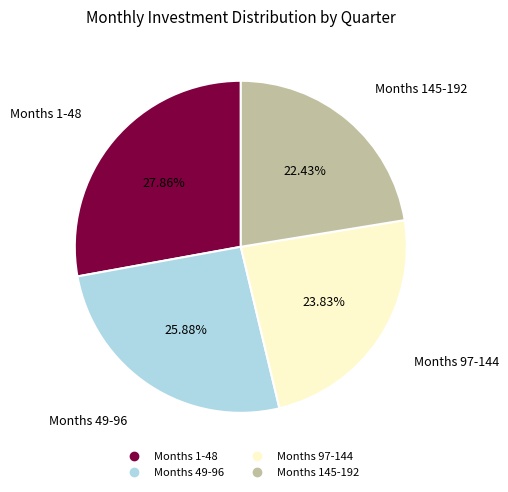

Does any single category account for the majority?

No